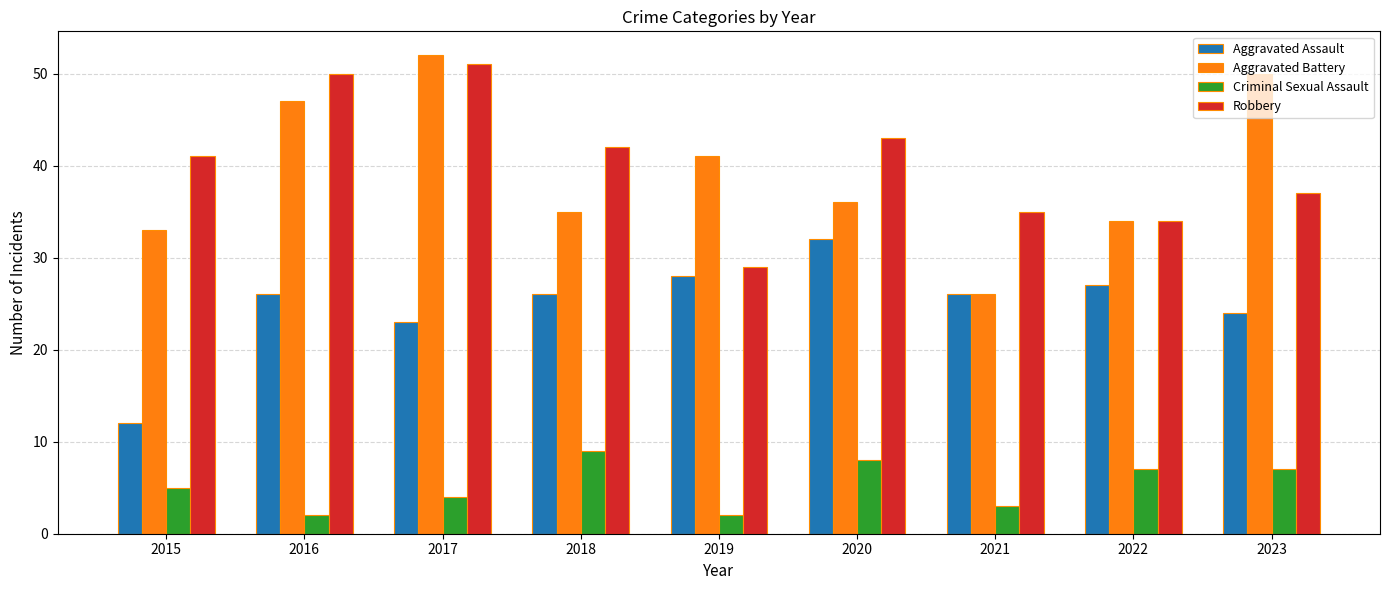

How many bars are there in each group?

4